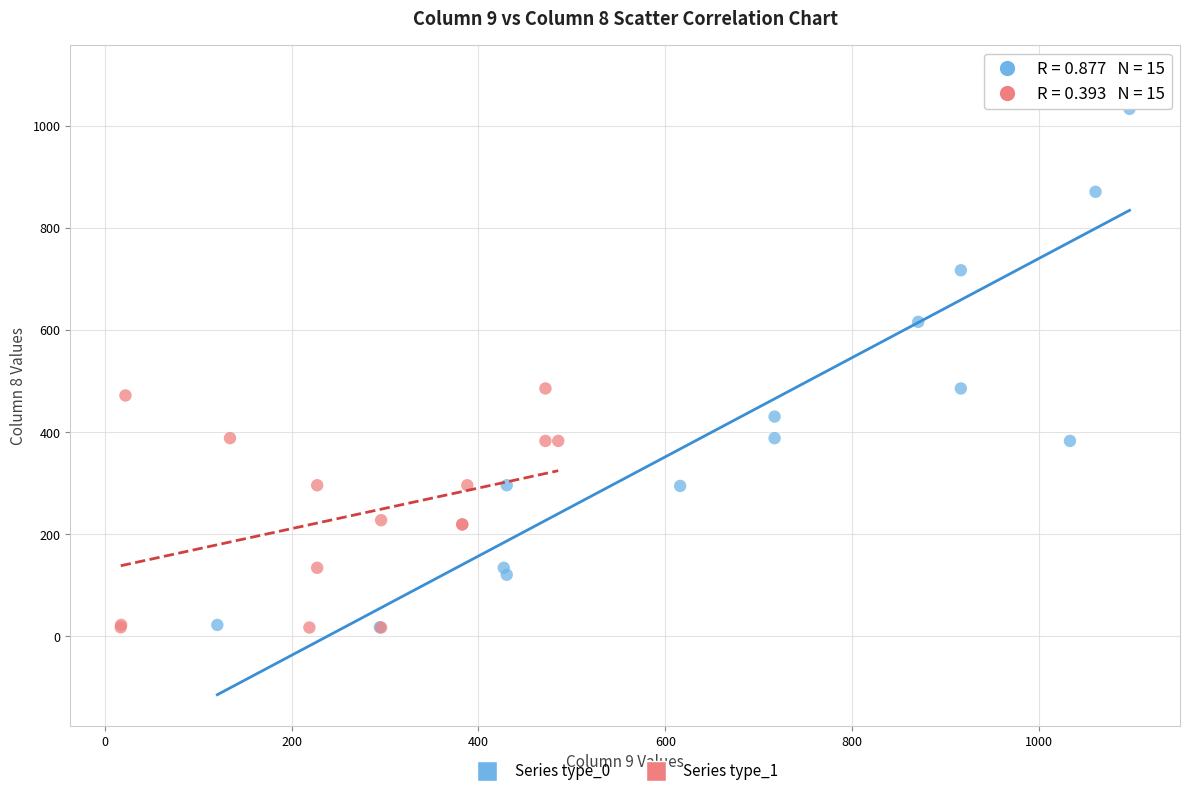

What are all the series names shown in the legend?

Series type_0, Series type_1